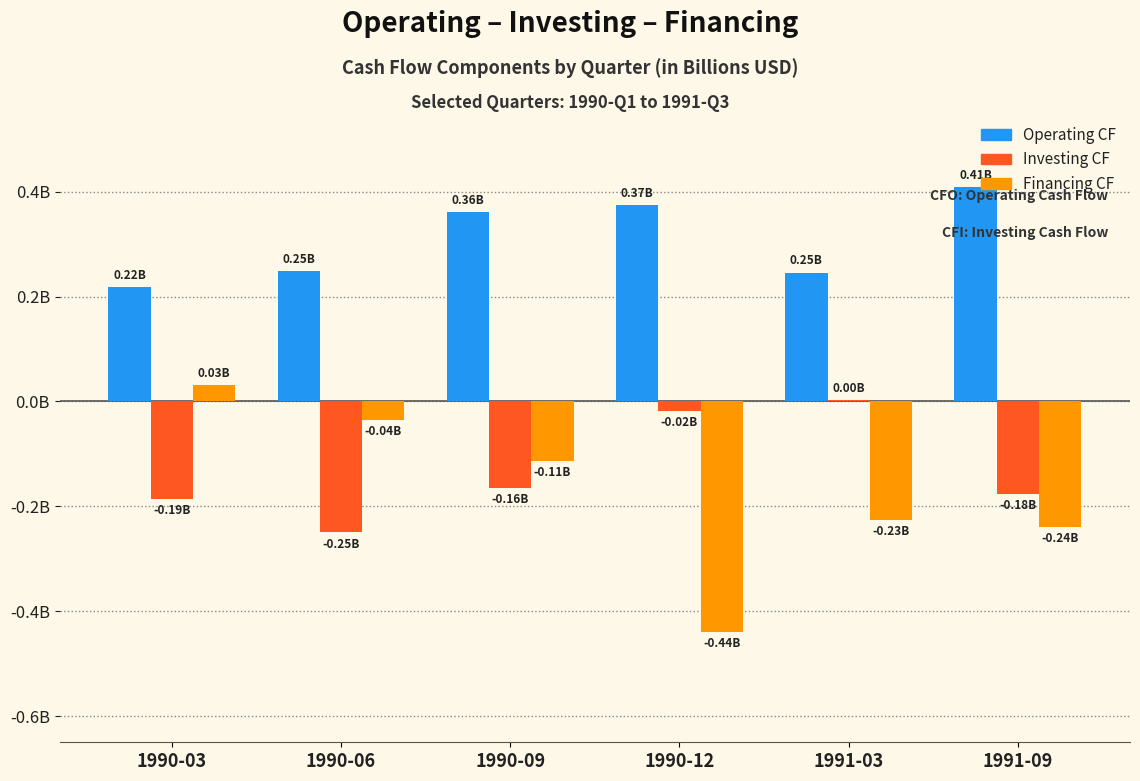

Are the bars grouped side by side (vs. stacked)?

Yes